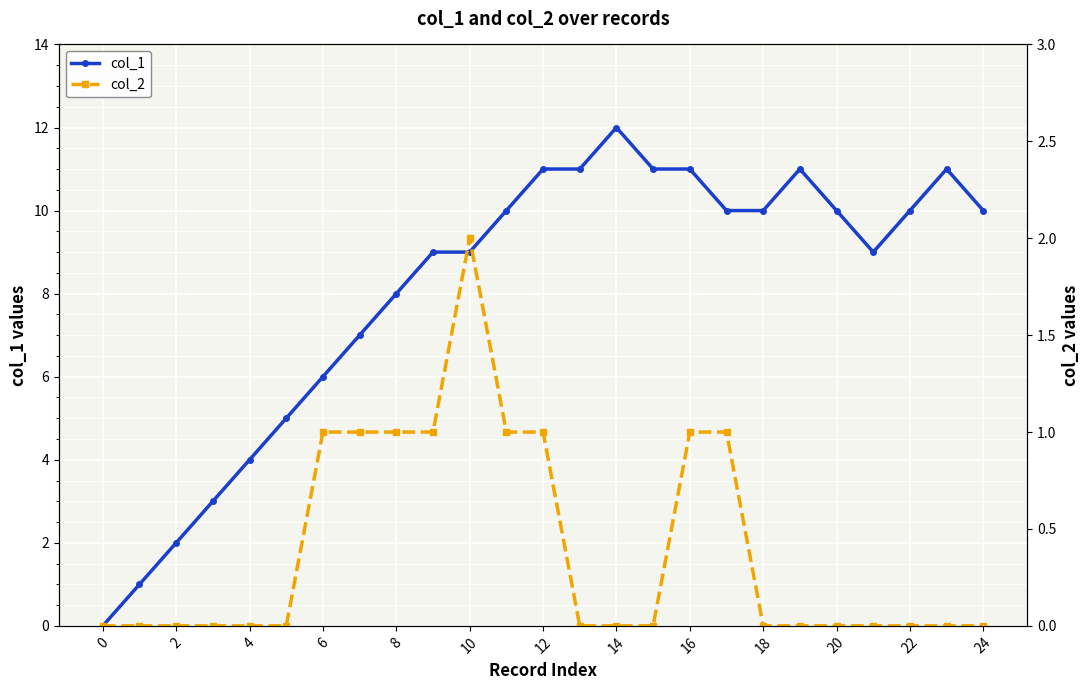

True or false: col_1 and col_2 intersect in this chart.

False